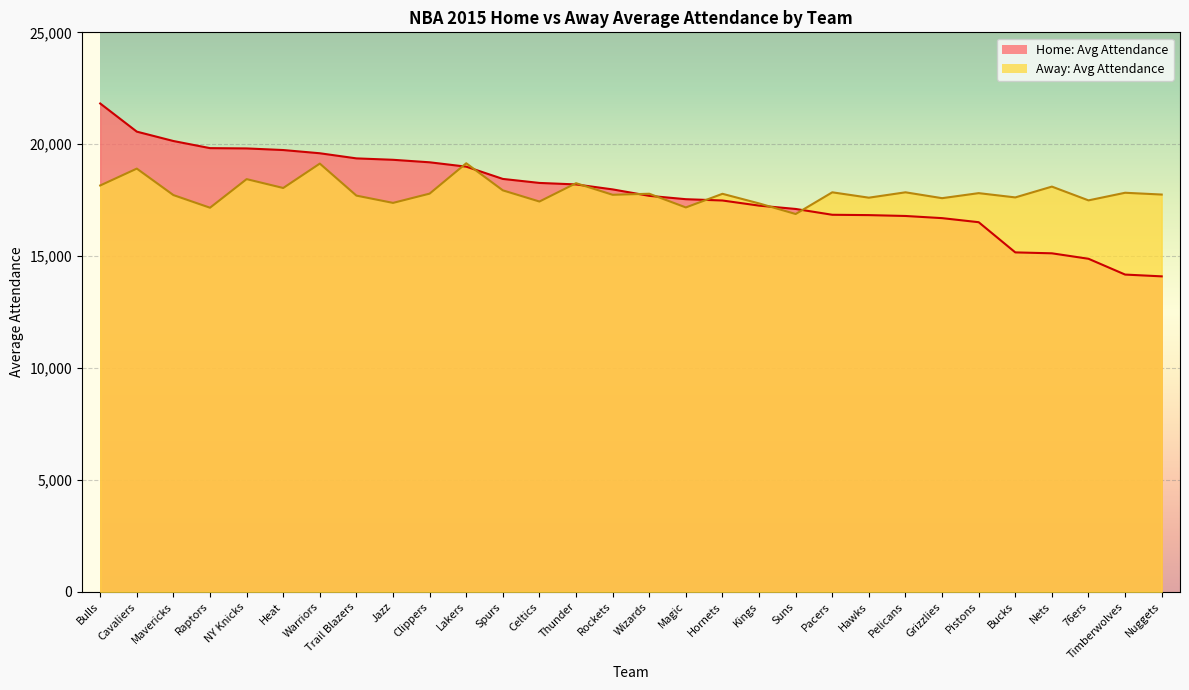

Reading right to left, extract all data points from this chart.

Away: Avg Attendance: 17751	17831	17491	18106	17623	17814	17589	17851	17611	17851	16881	17355	17784	17175	17787	17740	18258	17439	17938	19149	17792	17378	17703	19134	18044	18440	17162	17727	18910	18156
Home: Avg Attendance: 14095	14175	14881	15125	15166	16515	16697	16793	16832	16847	17107	17256	17485	17543	17693	17981	18203	18270	18449	18997	19192	19304	19367	19596	19740	19812	19825	20143	20562	21820